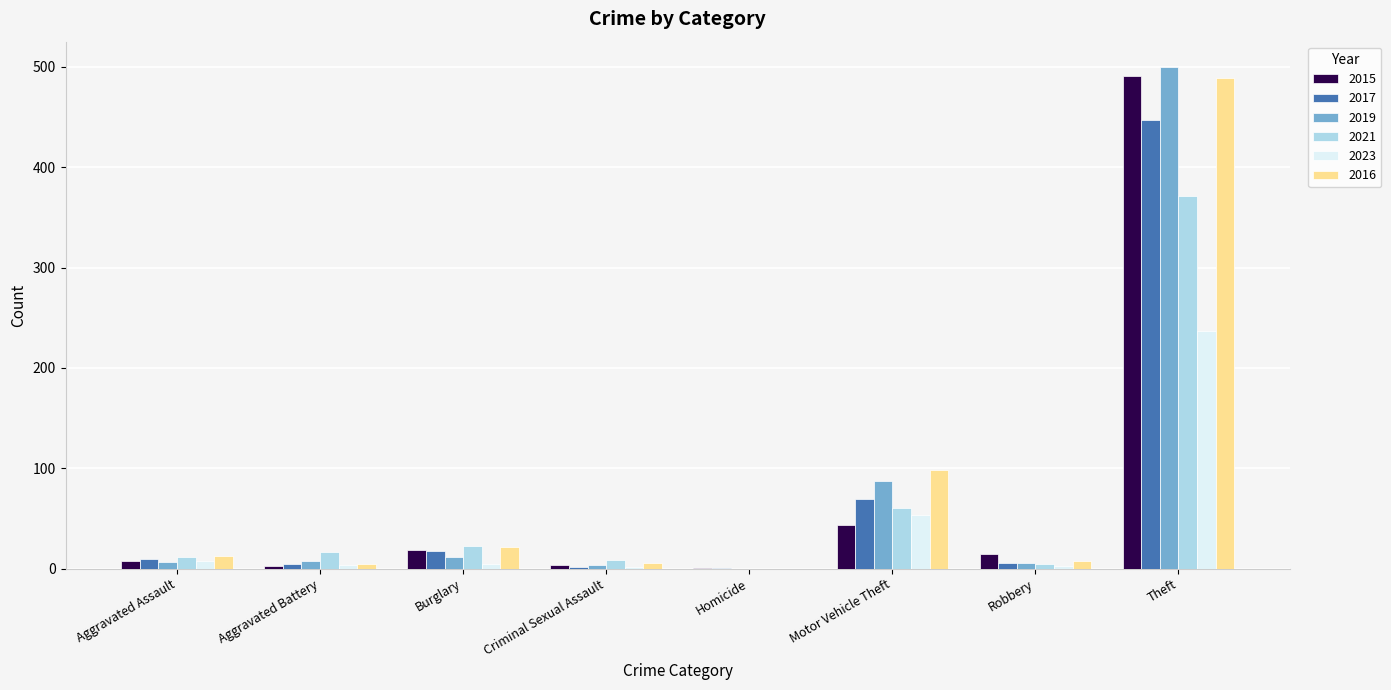

Is the value of 2016 at Homicide greater than the value of 2019 at Aggravated Assault?

No